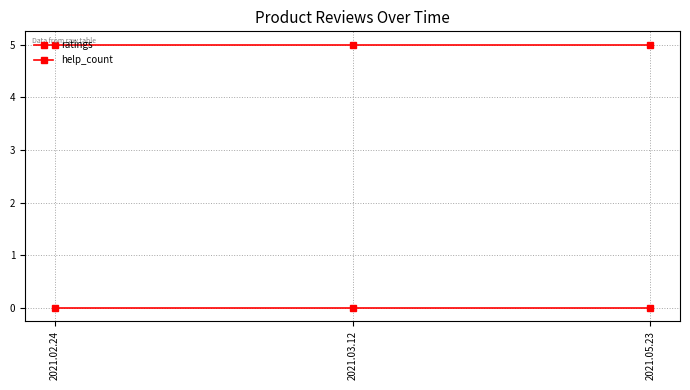

At which category does the chart reach its peak across all series?

2021.02.24